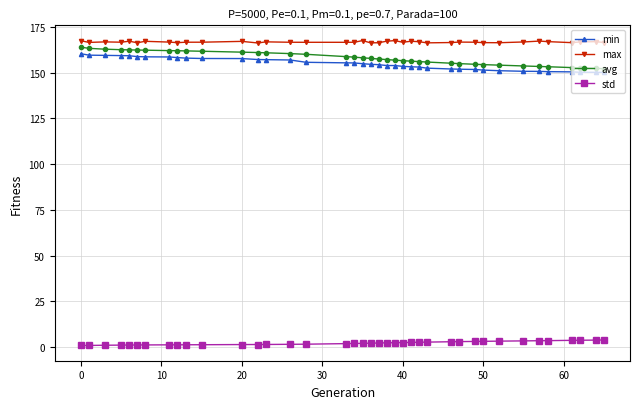

What is the value of the avg point at the 34th from the left?

153.4